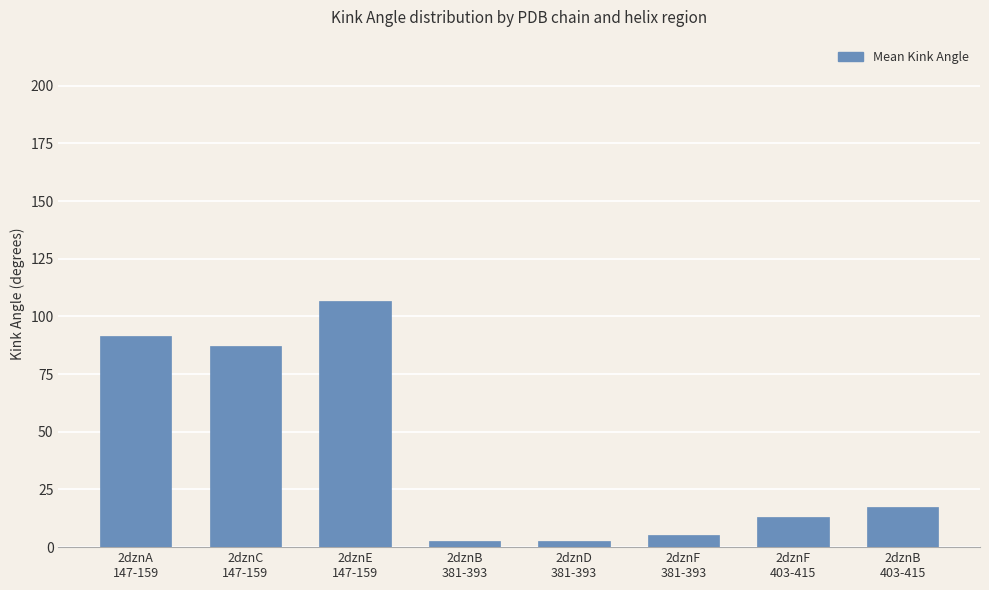

How many values exceed 17?

4